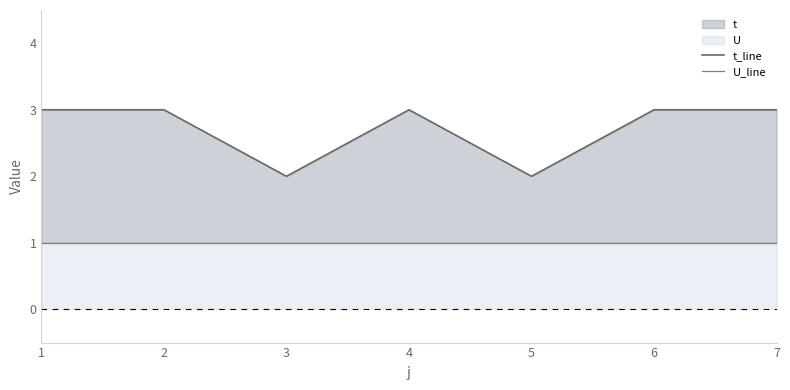

Count the number of data series in this chart.

2